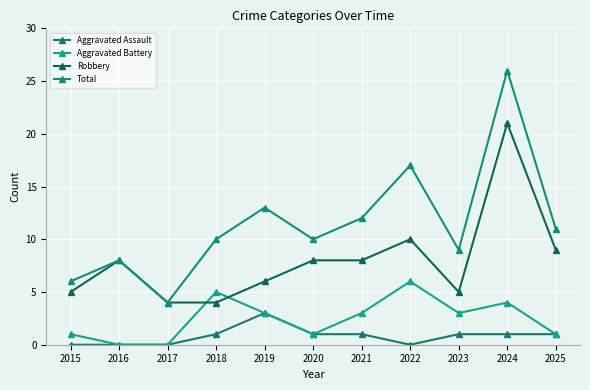

How many series are shown in this chart?

4